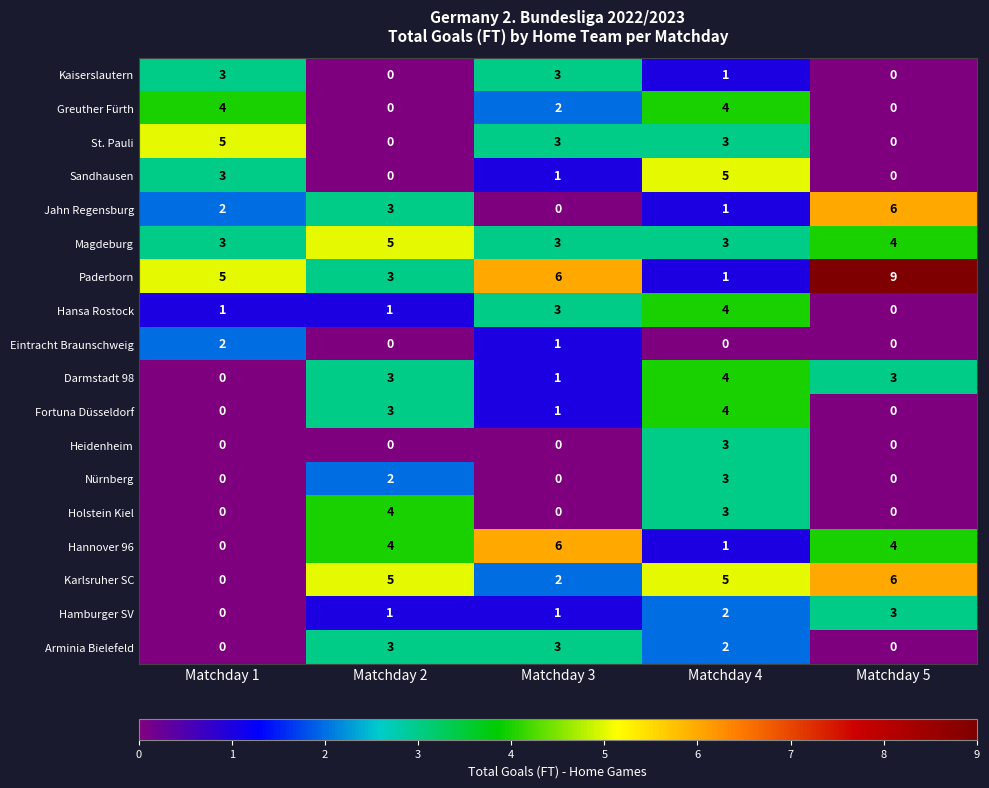

Count the Sandhausen values in the range 0 to 3.

4